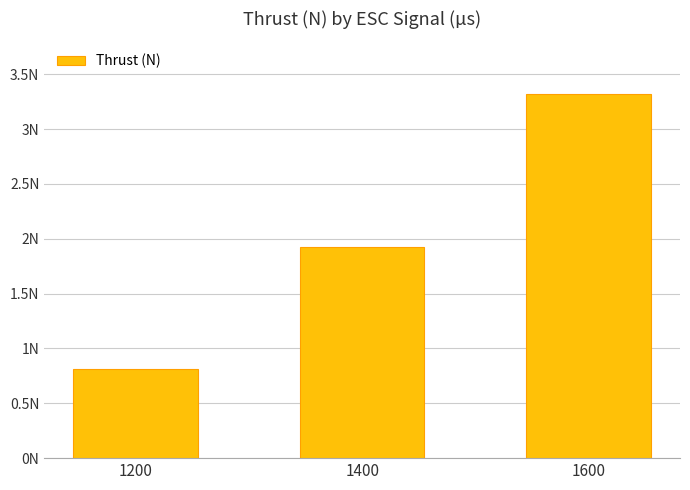

Is it true that the value at 1600 is 3.3?

True